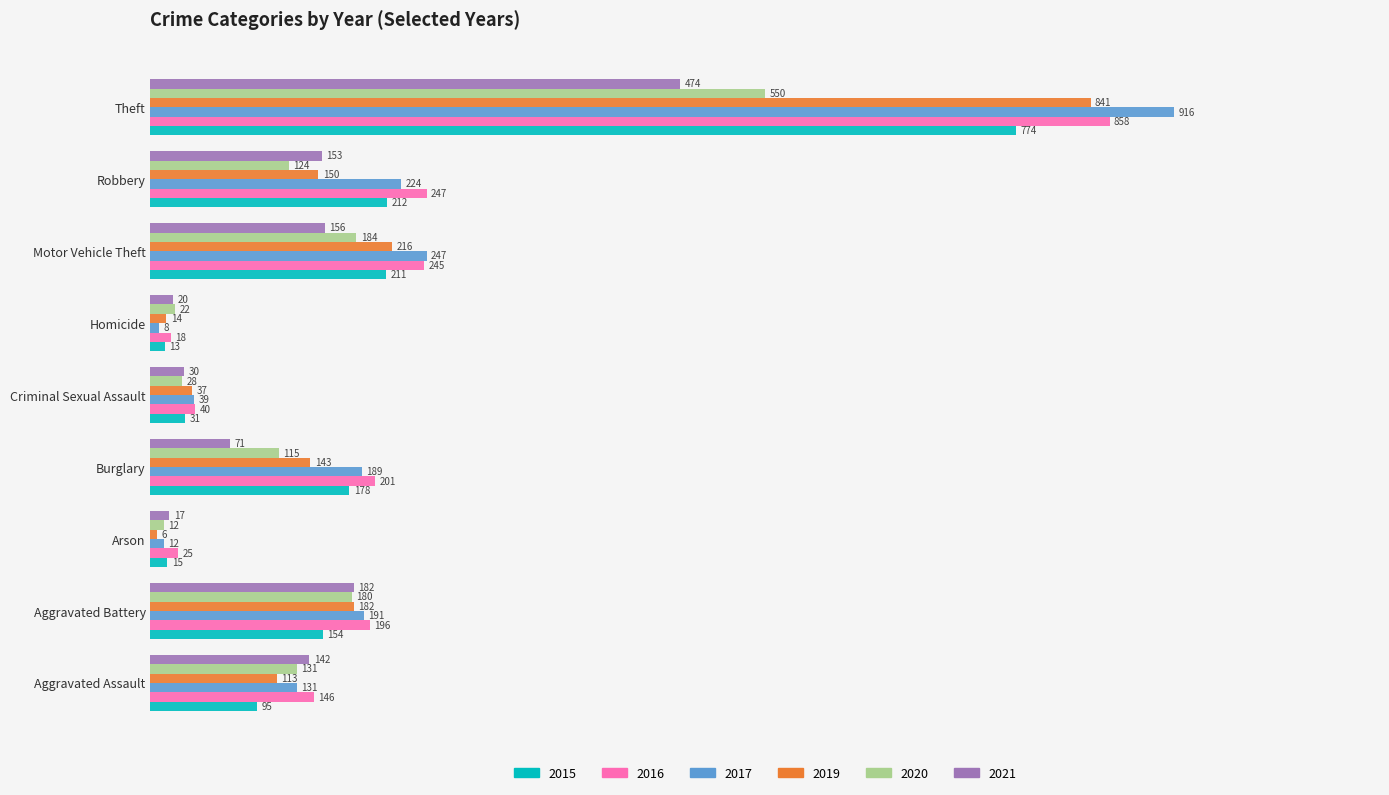

What is the average value of the 2020 series?

150